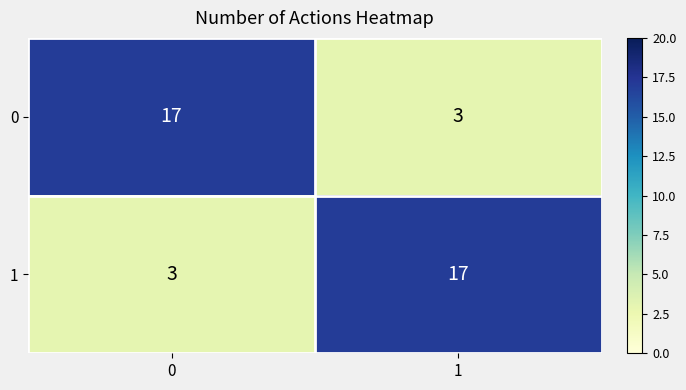

What is the difference between the highest and lowest values at 0?

14